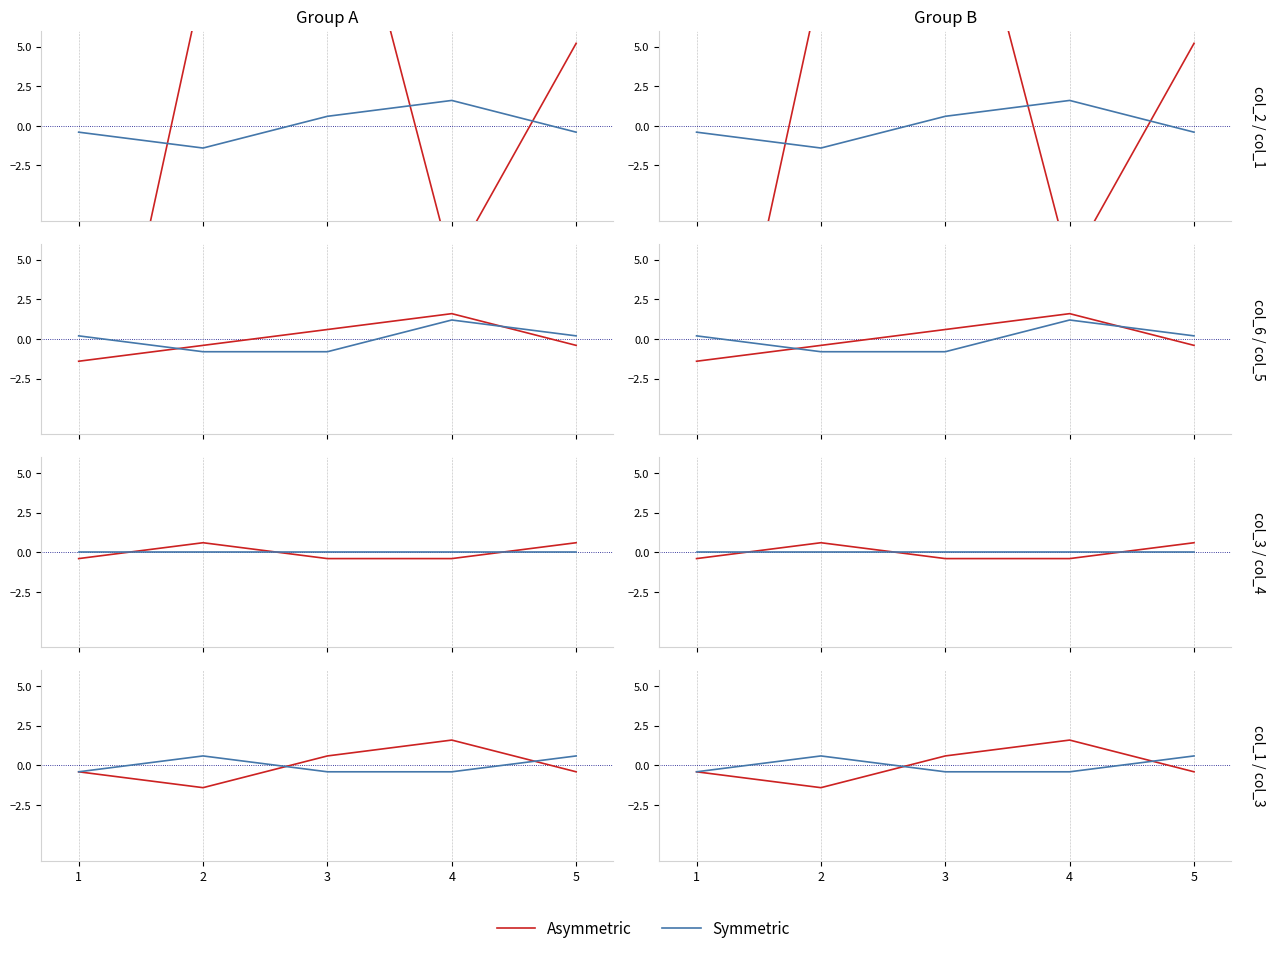

Is the value of Symmetric at 2 greater than the value of Asymmetric at 5?

Yes